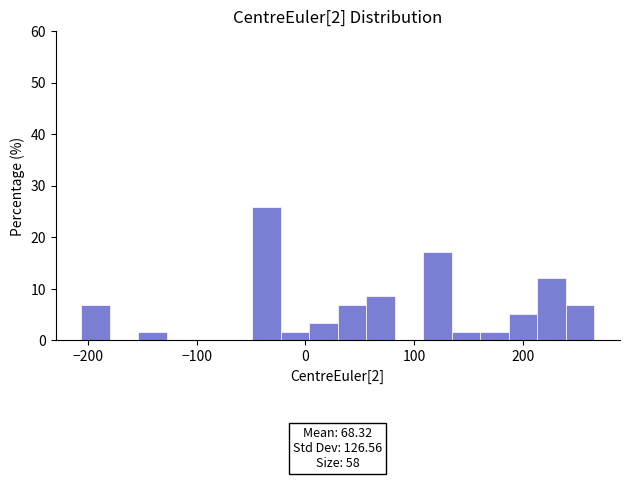

Read against the x-axis, roughly where is the centre of the tallest bar?

-40